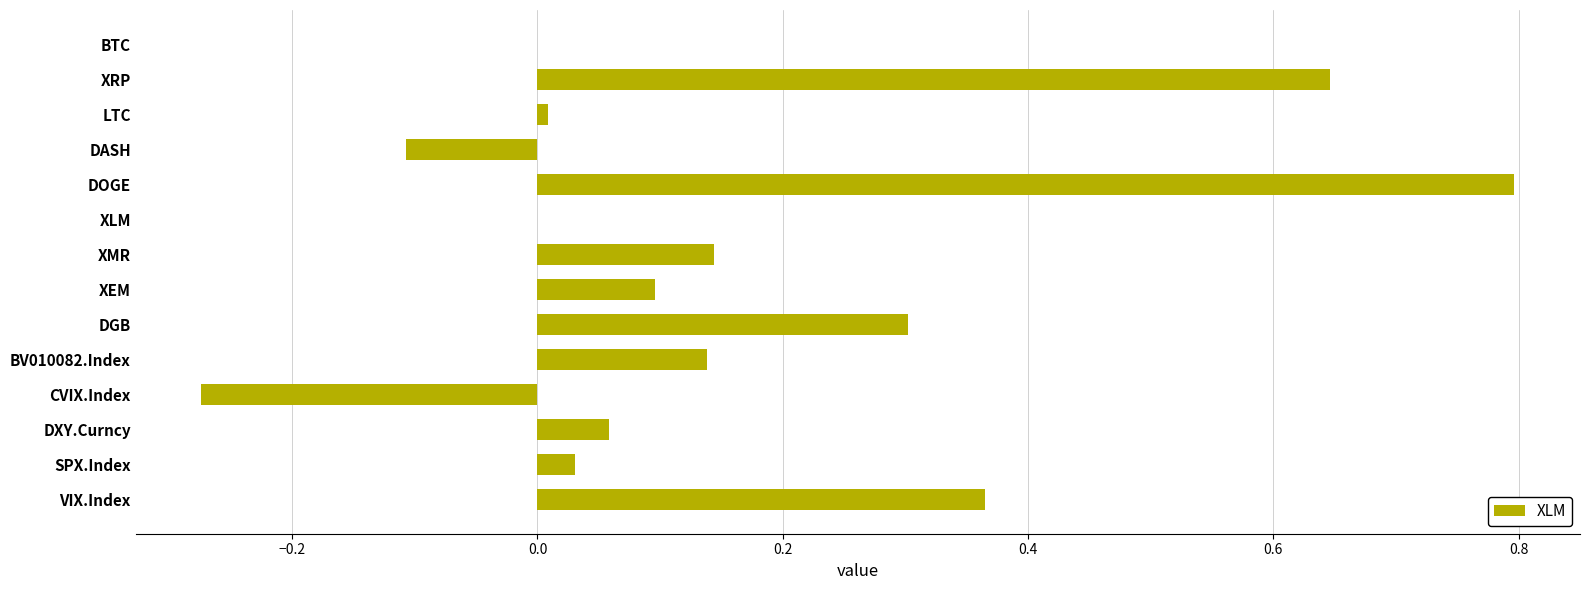

The chart shows a value of 0.2 at DGB. True or false?

False